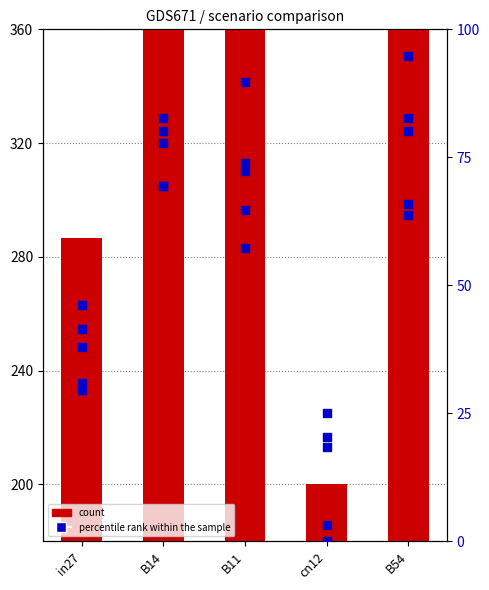

Is the value of job163_scenario0_310 at cn12 greater than the value of job179_scenario1_334 at in27?

Yes